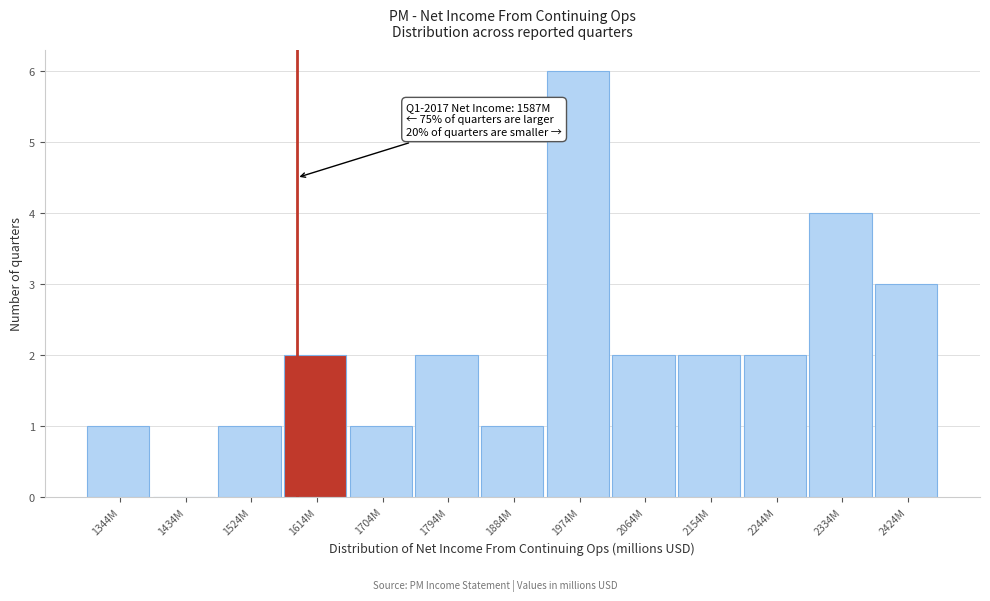

Reading left to right, extract all data points from this chart.

1344M=1	1434M=0	1524M=1	1614M=2	1704M=1	1794M=2	1884M=1	1974M=6	2064M=2	2154M=2	2244M=2	2334M=4	2424M=3